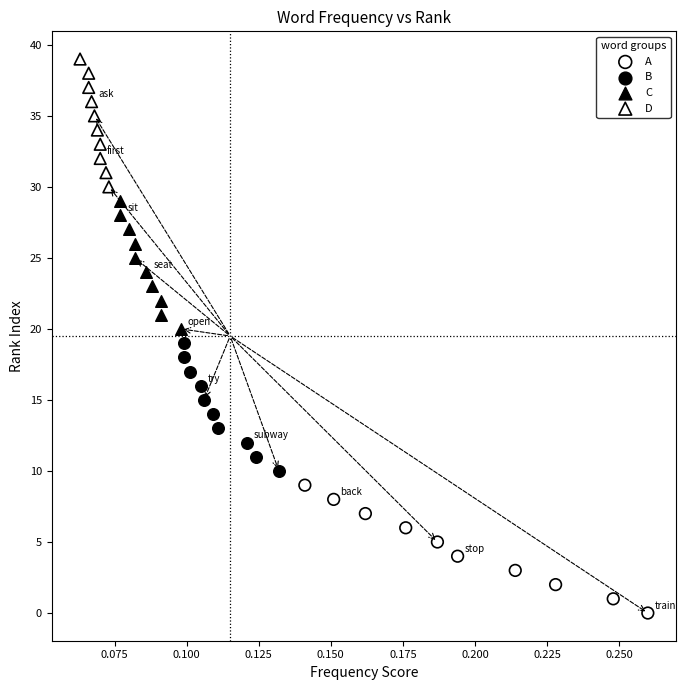

Which series contains the lowest Y value?

A